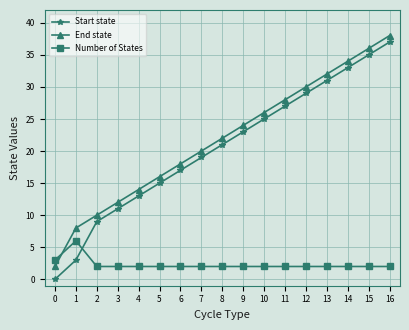

What is the difference between the maximum and minimum values in the Number of States series?

4